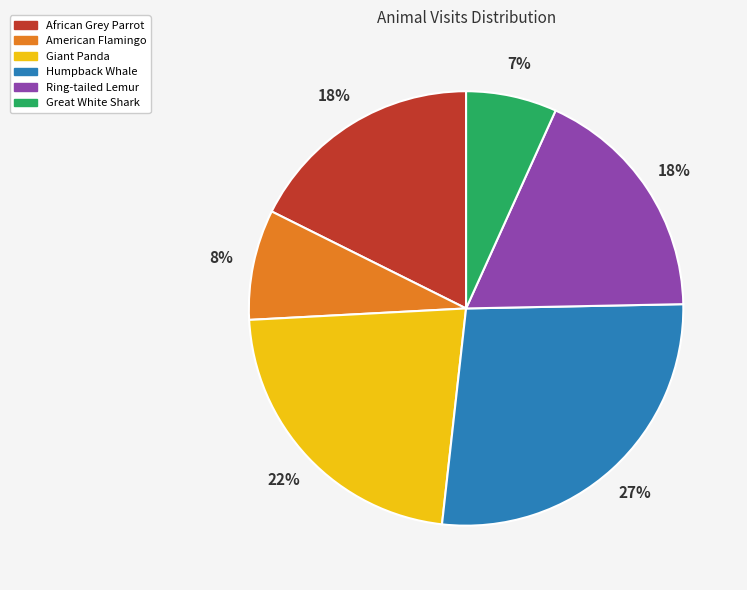

To the nearest percent, what is the difference between the largest and smallest slice percentages?

20%